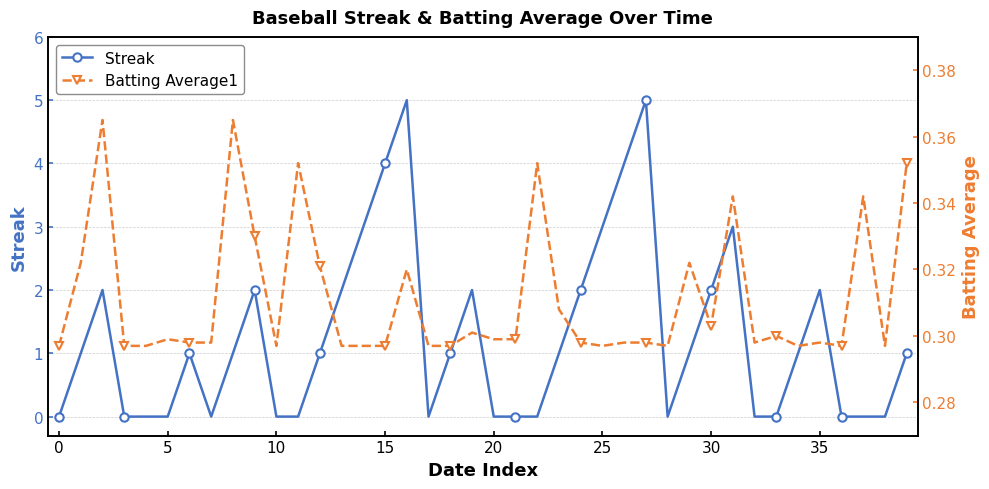

List the series in order of their overall mean, lowest first.

Batting Average1, Streak